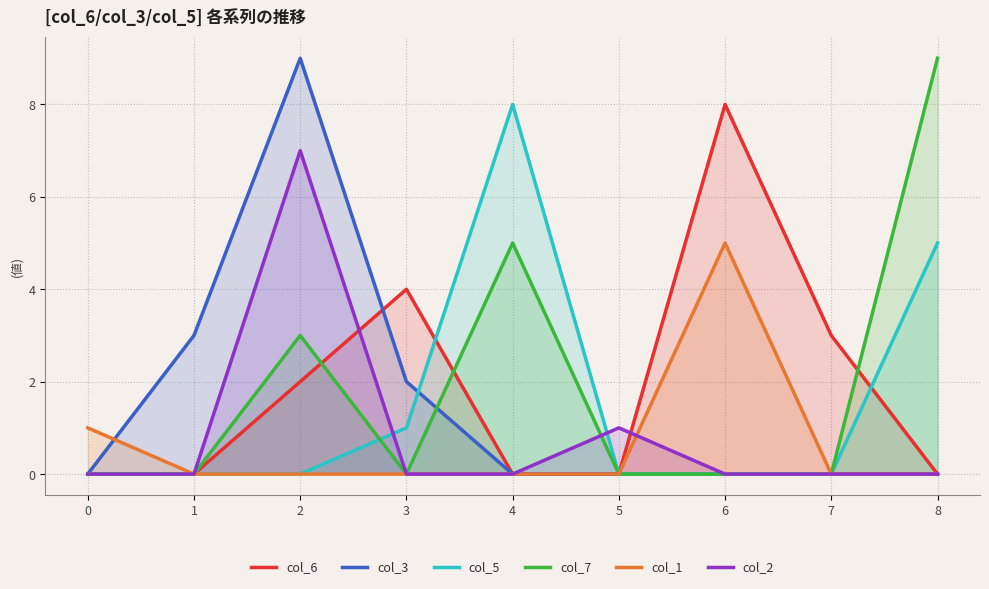

How many col_6 values are between 0 and 3?

7